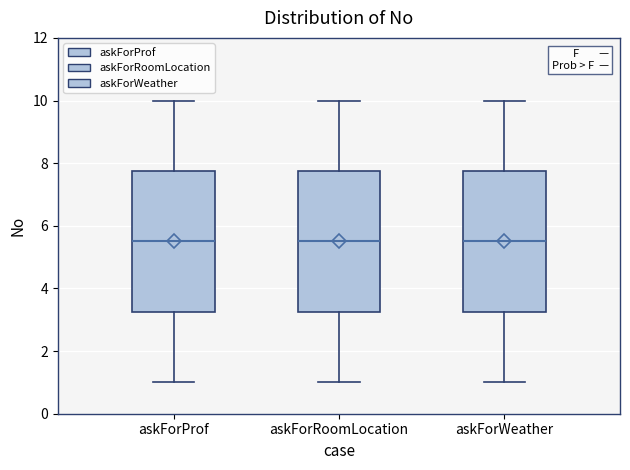

Reading left to right, transcribe this box plot: for each box, give where its median line is, the range the box spans, and where its two whiskers end, as read against the y-axis. The values are not printed on the chart, so give them approximately, as read against the axis.

askForProf: median 5.6, box 3.2 to 7.8, whiskers 1.0 to 10.0
askForRoomLocation: median 5.6, box 3.2 to 7.8, whiskers 1.0 to 10.0
askForWeather: median 5.6, box 3.2 to 7.8, whiskers 1.0 to 10.0